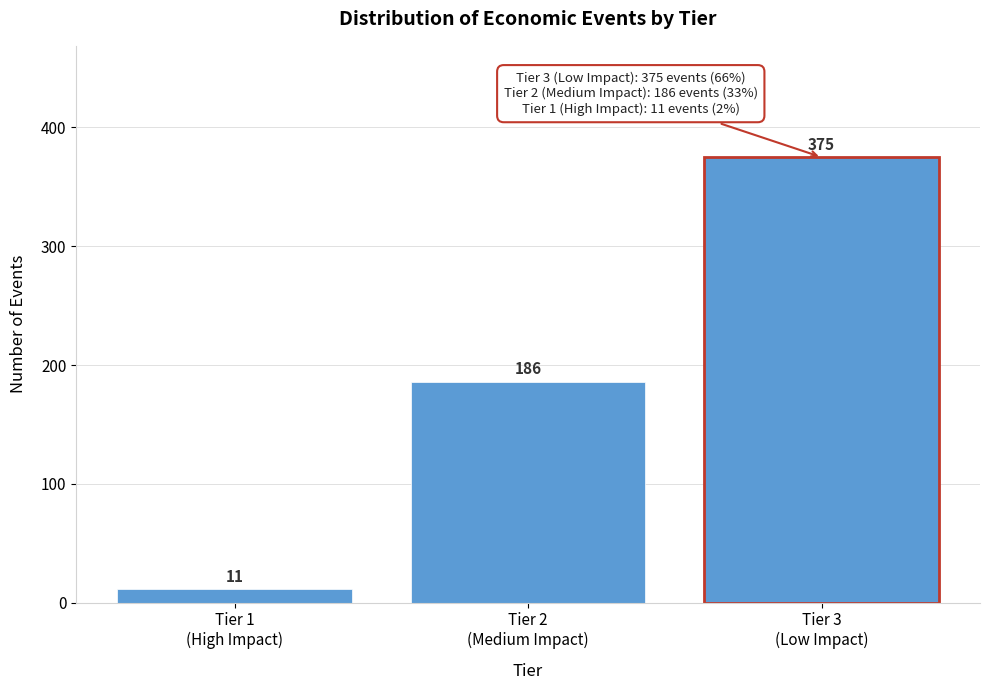

Reading right to left, transcribe all the data shown in this chart.

375	186	11